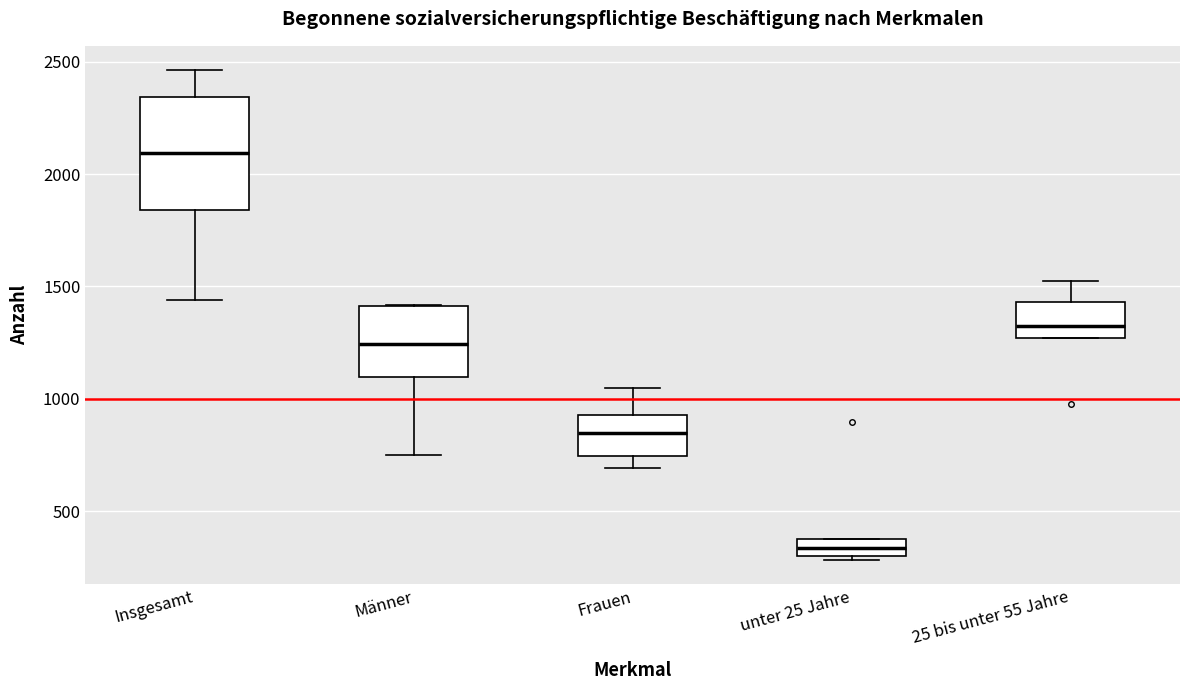

Reading left to right, read every box against the y-axis: the position of its median line, the range the box covers, and the ends of its whiskers. The values are not printed on the chart, so give them approximately, as read against the axis.

Insgesamt: median 2100, box 1850 to 2350, whiskers 1450 to 2450
Männer: median 1250, box 1100 to 1400, whiskers 750 to 1400
Frauen: median 850, box 750 to 950, whiskers 700 to 1050
unter 25 Jahre: median 350, box 300 to 400, whiskers 300 (just below the box's lower edge) to 400
25 bis unter 55 Jahre: median 1300, box 1250 to 1450, whiskers 1250 to 1500